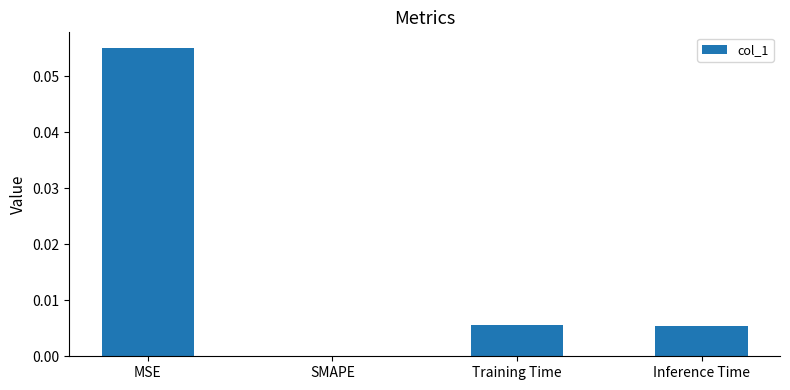

The value at Training Time is 0.0. True or false?

True